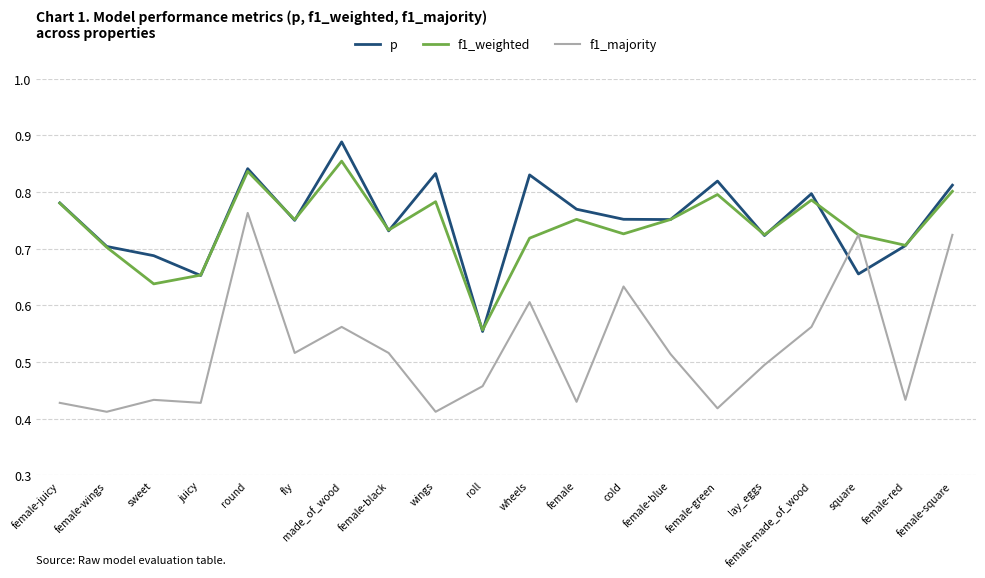

At which label is f1_weighted closest to 0?

roll